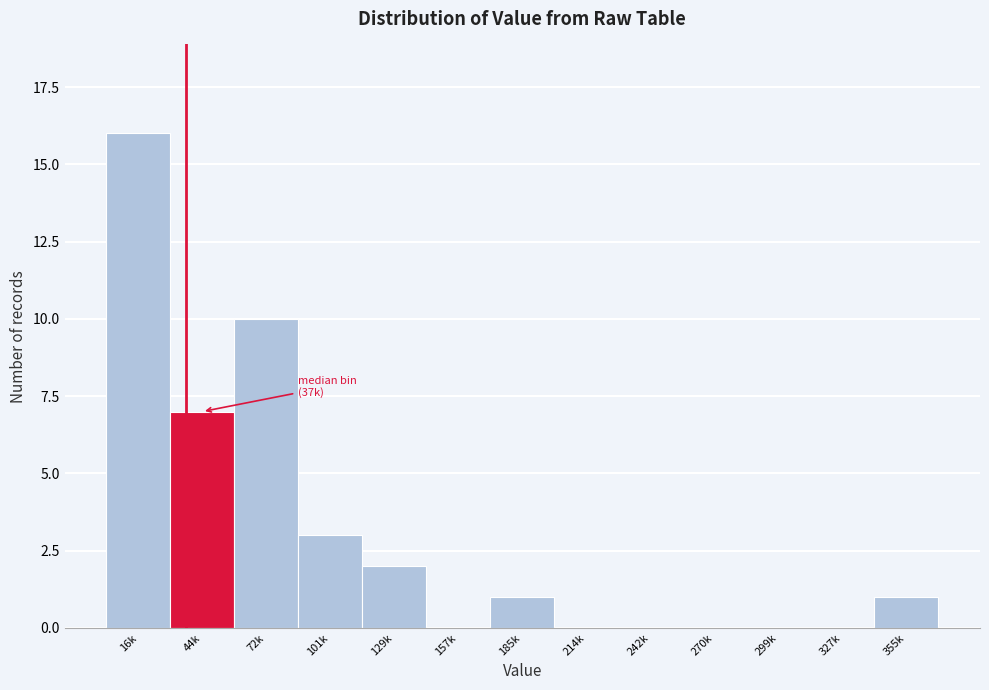

Reading right to left, extract all data points from this chart.

355k=1	327k=0	299k=0	270k=0	242k=0	214k=0	185k=1	157k=0	129k=2	101k=3	72k=10	44k=7	16k=16